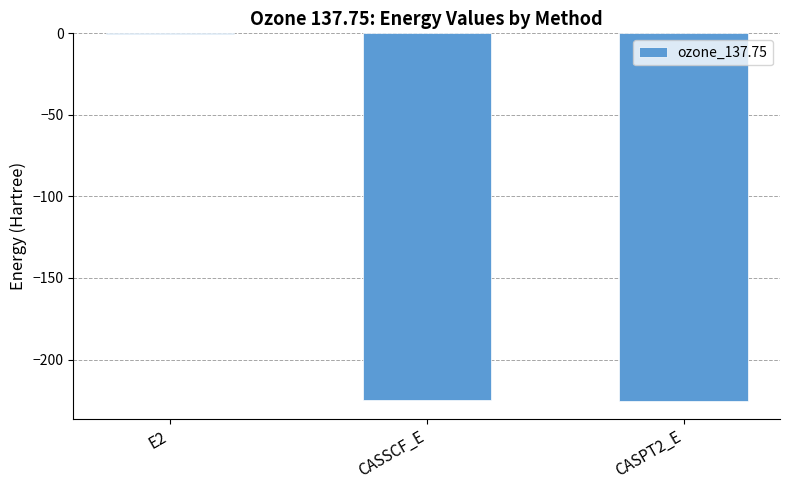

Is it true that the value at CASPT2_E is -225.3?

True